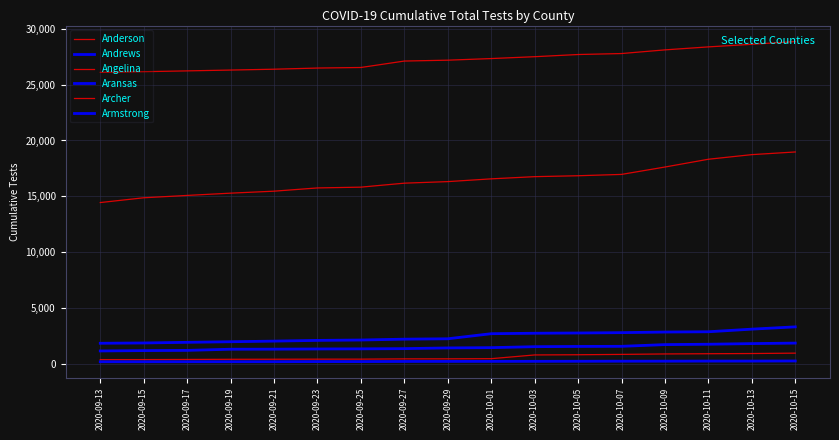

What is the difference between the maximum and minimum values in the Anderson series?

2753